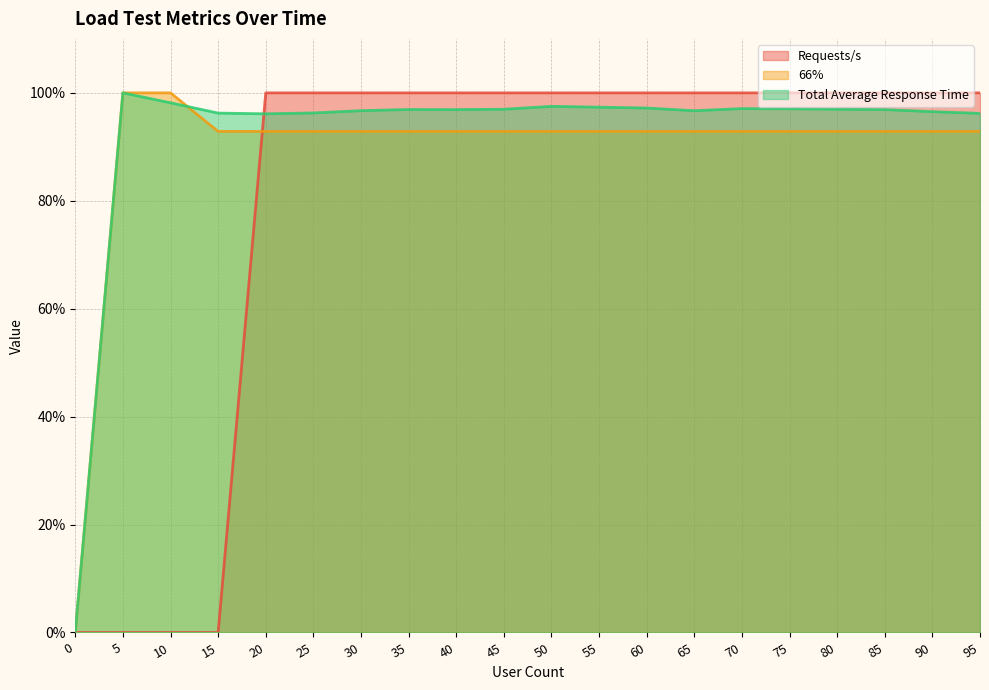

How many lines are shown in the chart?

3